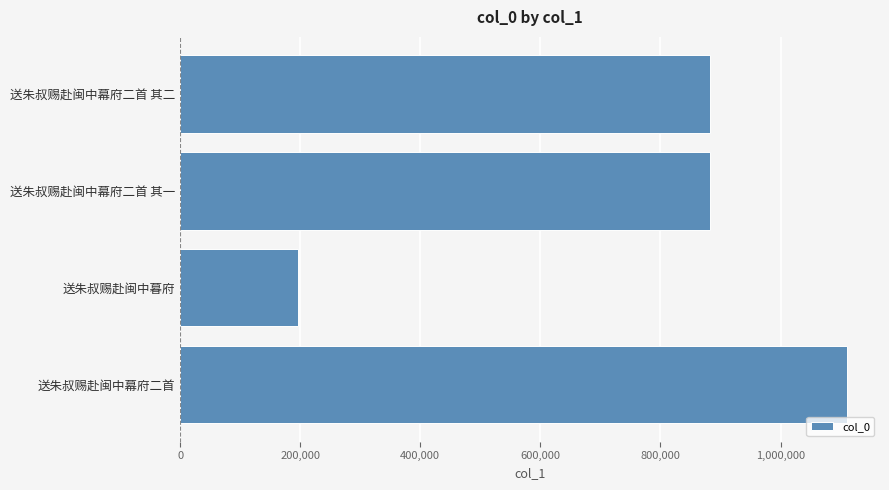

The value at 送朱叔赐赴闽中幕府二首 其二 is 1160880. True or false?

False